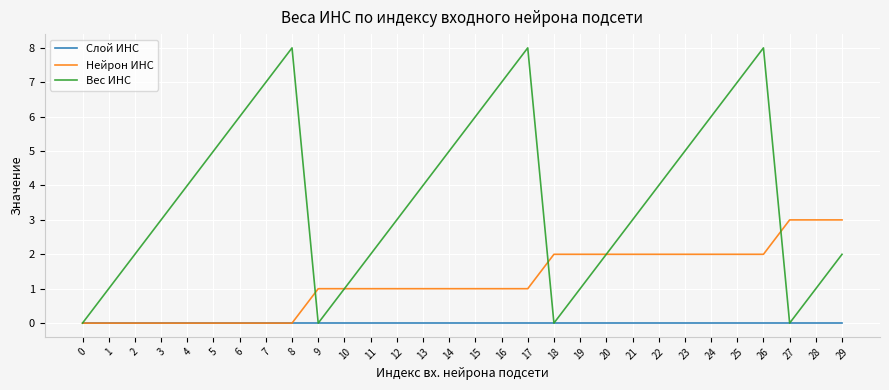

Is this an area chart (filled region under the line)?

No